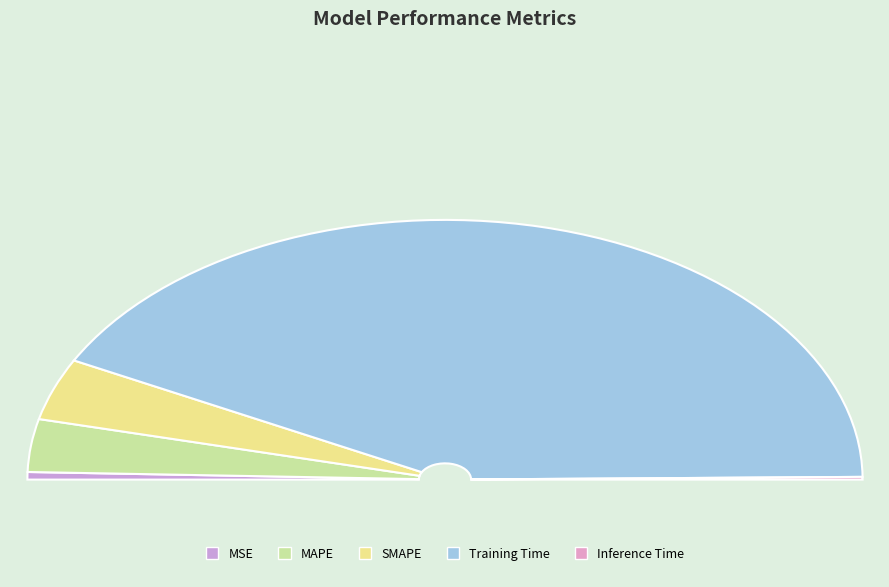

Which category has the biggest portion of the pie?

Training Time